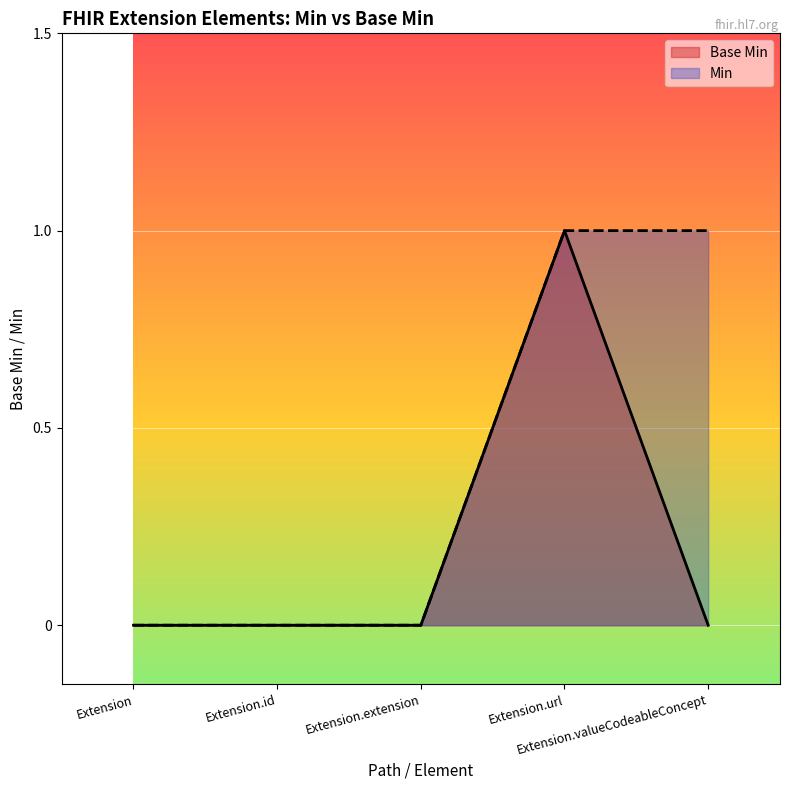

Which series has the largest total across all categories?

Min